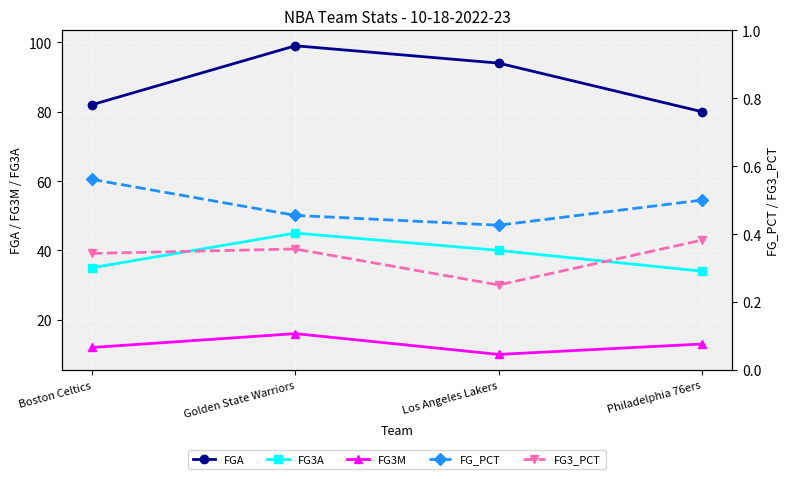

True or false: FG_PCT and FG3M intersect in this chart.

False